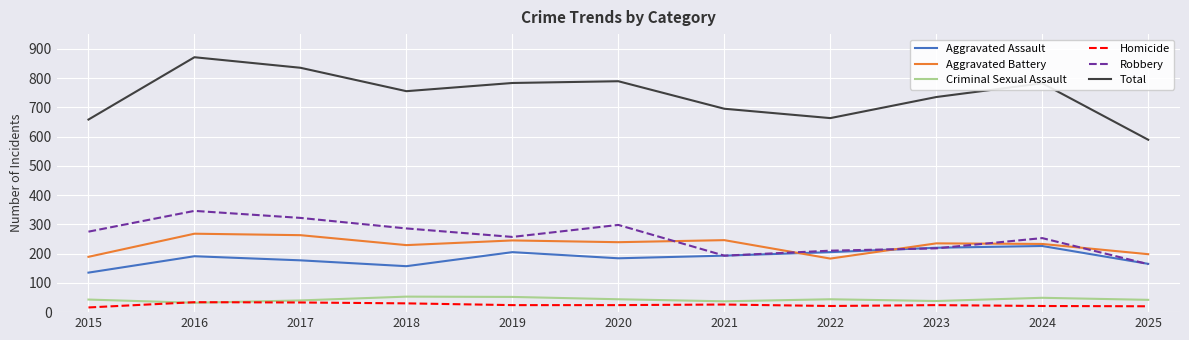

What is the approximate value of Aggravated Battery at 2018, to the nearest 10?

230